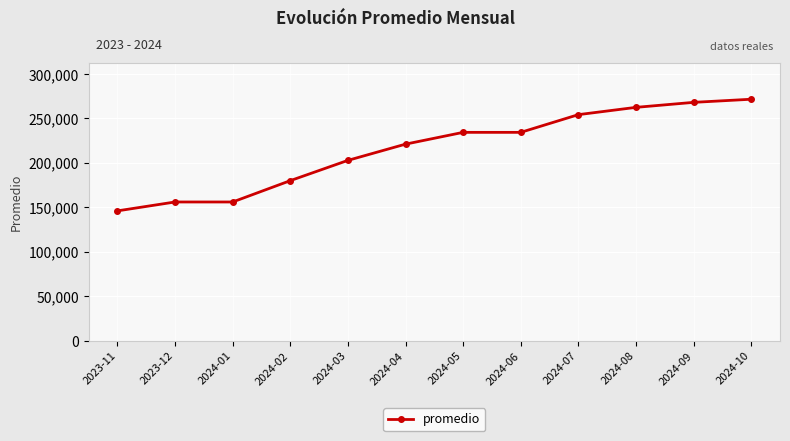

Reading right to left, what are all the values shown in this chart?

271571.2	268056.5	262432.9	254231.0	234315.0	234315.0	221052.0	202800.0	180000.0	156000.0	156000.0	146000.0